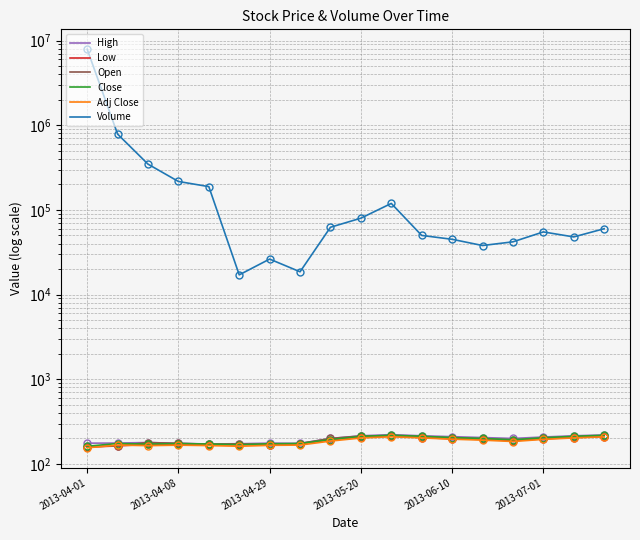

Which label corresponds to the largest value in the chart?

2013-04-01